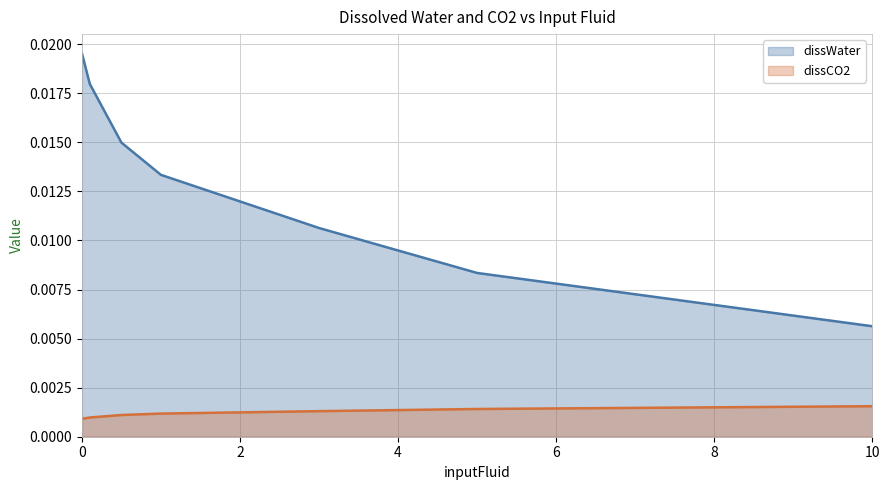

How many series are shown in this chart?

2